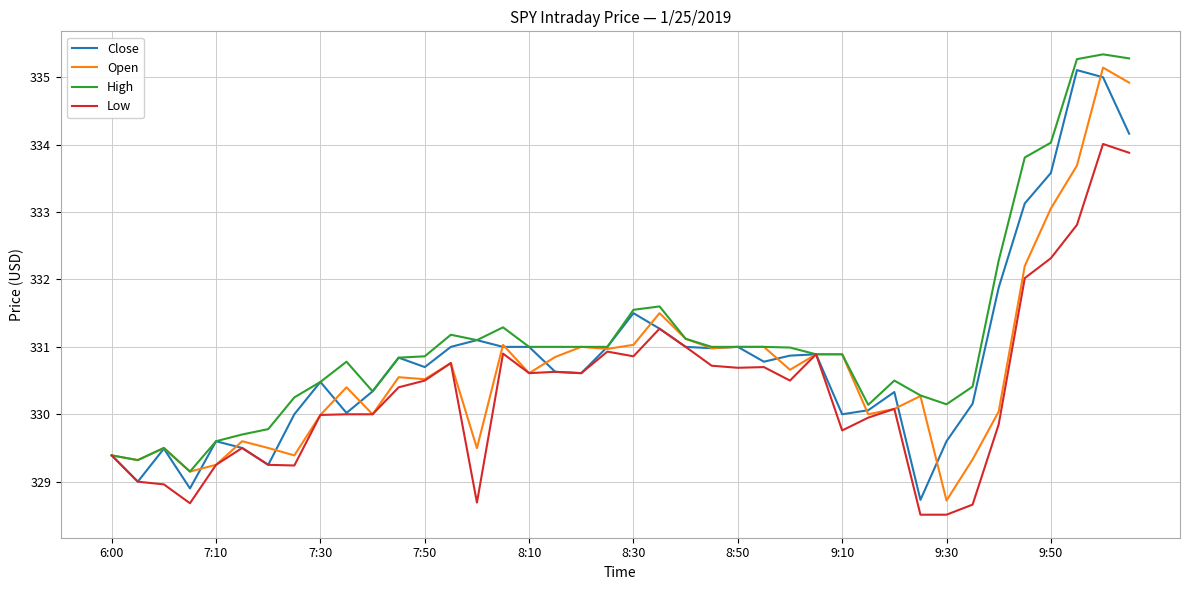

Which series has the largest total across all categories?

High